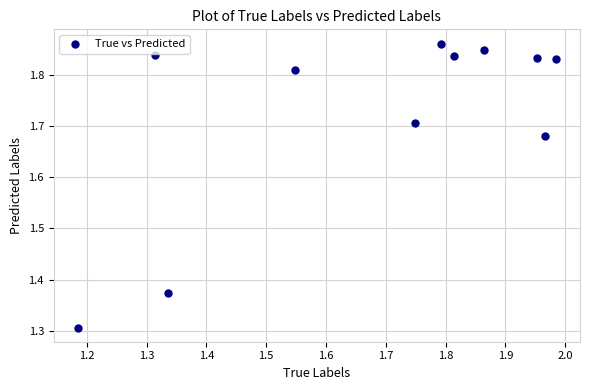

What is the range of X values (max minus min)?

0.8